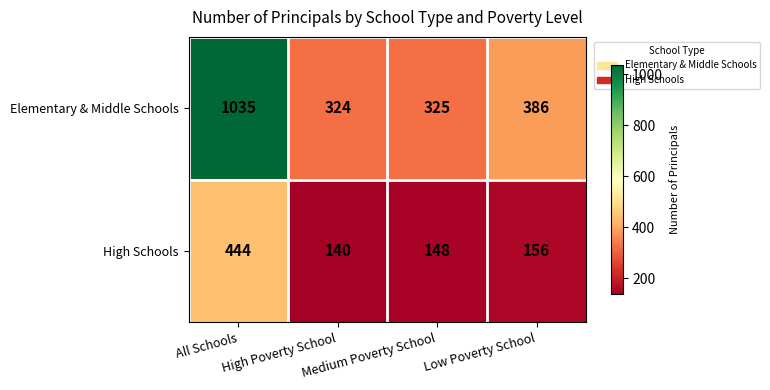

Rank the series by their maximum value, from lowest to highest.

High Schools, Elementary & Middle Schools